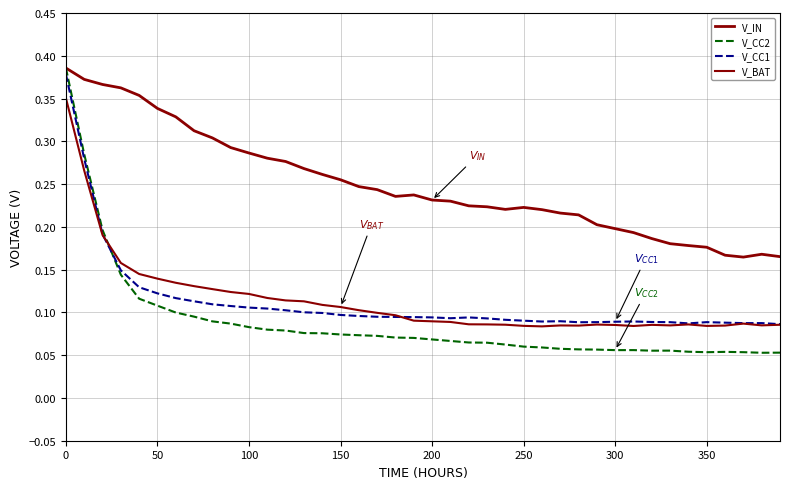

Does the chart display data point markers on the line(s)?

No